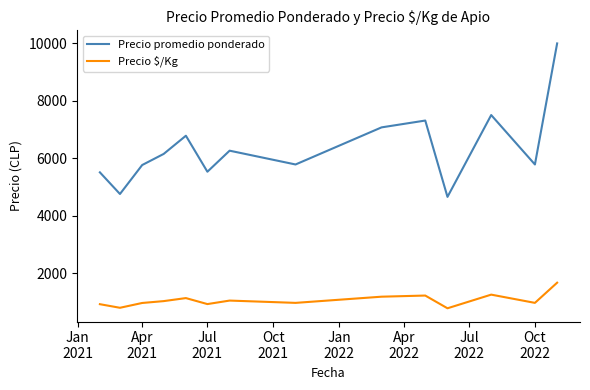

Which series has the largest range (max minus min)?

Precio promedio ponderado